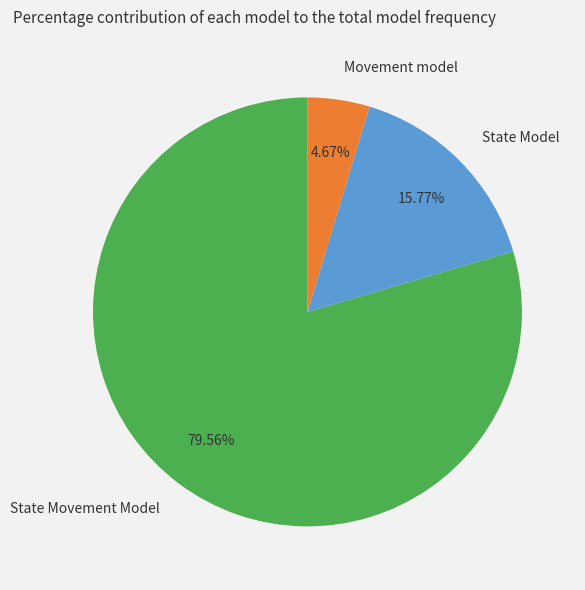

Rank the categories by value from highest to lowest.

State Movement Model, State Model, Movement model